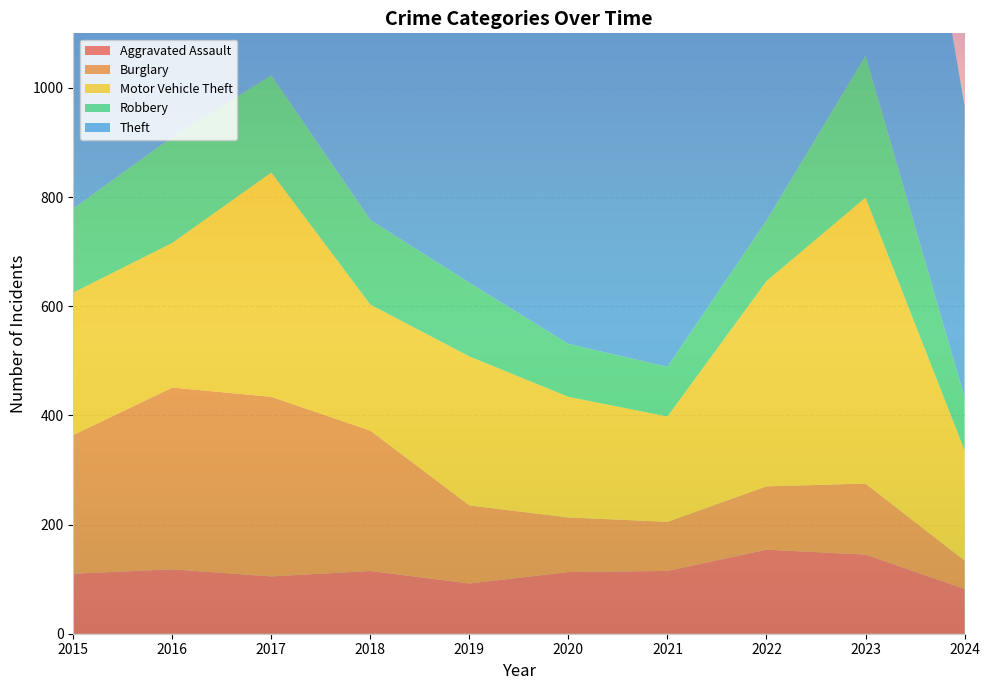

Reading right to left, extract all data points from this chart.

Aggravated Assault: 2024=82	2023=145	2022=154	2021=115	2020=113	2019=92	2018=115	2017=105	2016=118	2015=110
Burglary: 2024=52	2023=130	2022=116	2021=90	2020=100	2019=143	2018=257	2017=329	2016=333	2015=254
Motor Vehicle Theft: 2024=202	2023=524	2022=376	2021=193	2020=221	2019=273	2018=231	2017=411	2016=265	2015=261
Robbery: 2024=97	2023=260	2022=111	2021=91	2020=97	2019=135	2018=155	2017=178	2016=194	2015=154
Theft: 2024=534	2023=964	2022=827	2021=678	2020=666	2019=891	2018=868	2017=892	2016=984	2015=874